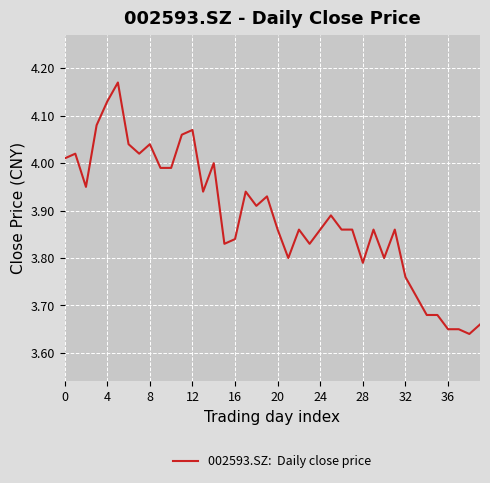

How many lines are shown in the chart?

1